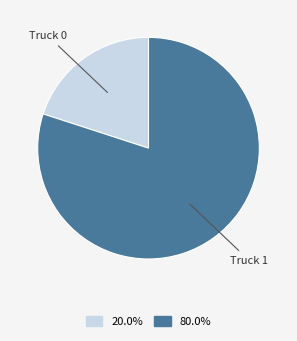

Is it true that Truck 1 is 80% of the pie?

True